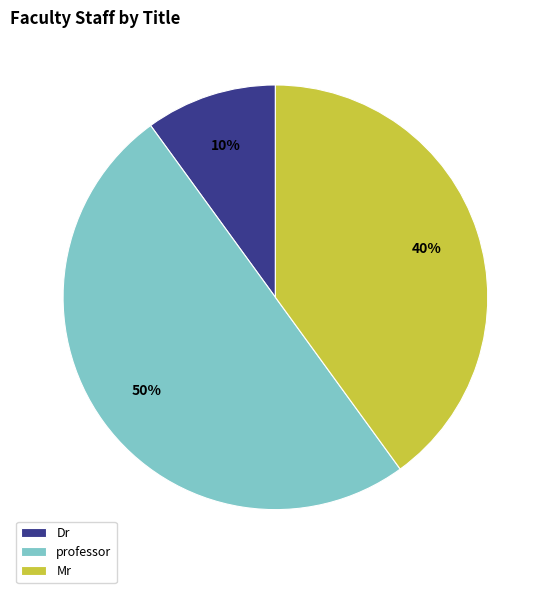

What is the largest slice in the pie chart?

professor